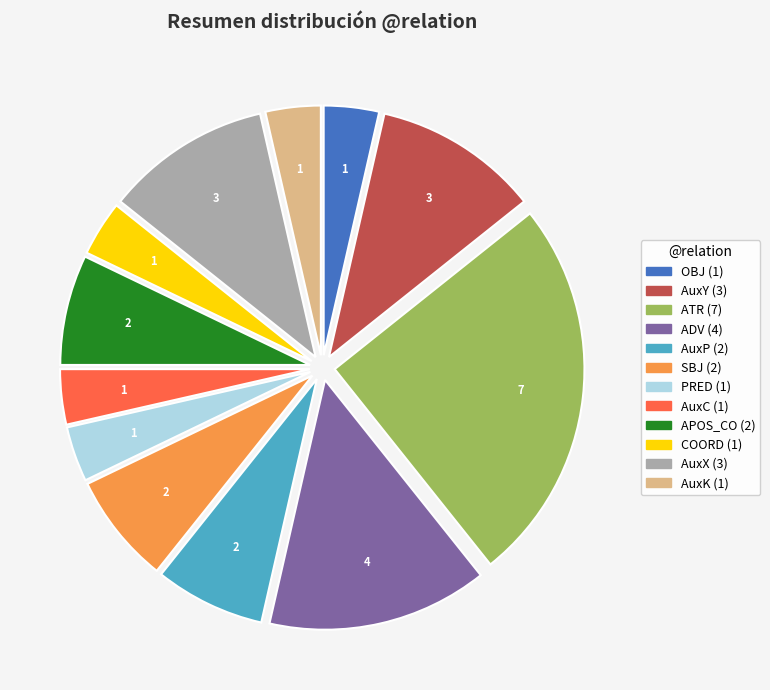

Is AuxP the majority of the pie?

No